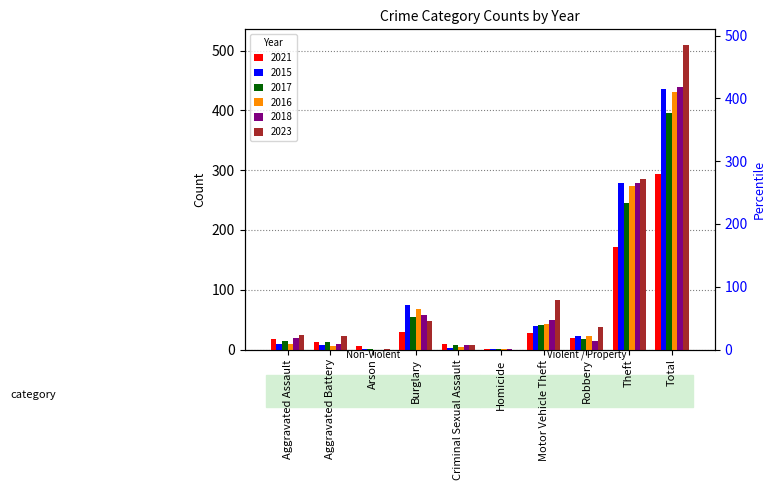

How many values in the 2023 series are below 38?

5